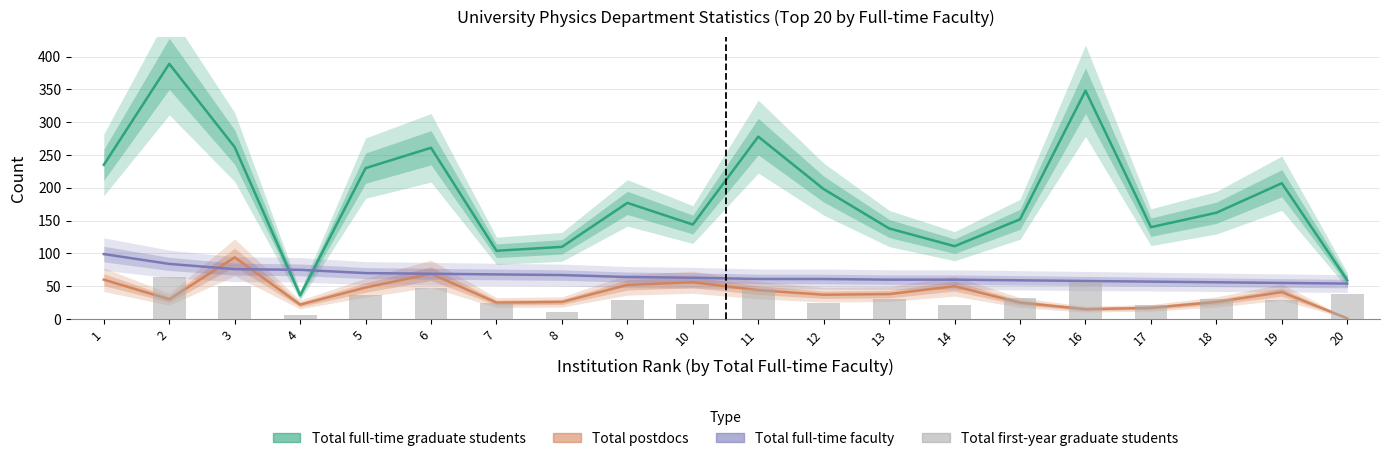

The value of Total postdocs at 4 is 22. True or false?

True